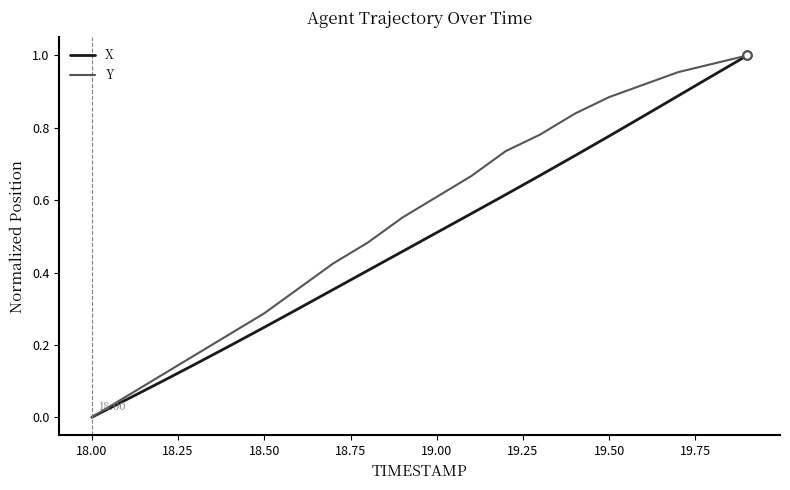

Rank the series by their average value, from lowest to highest.

X, Y